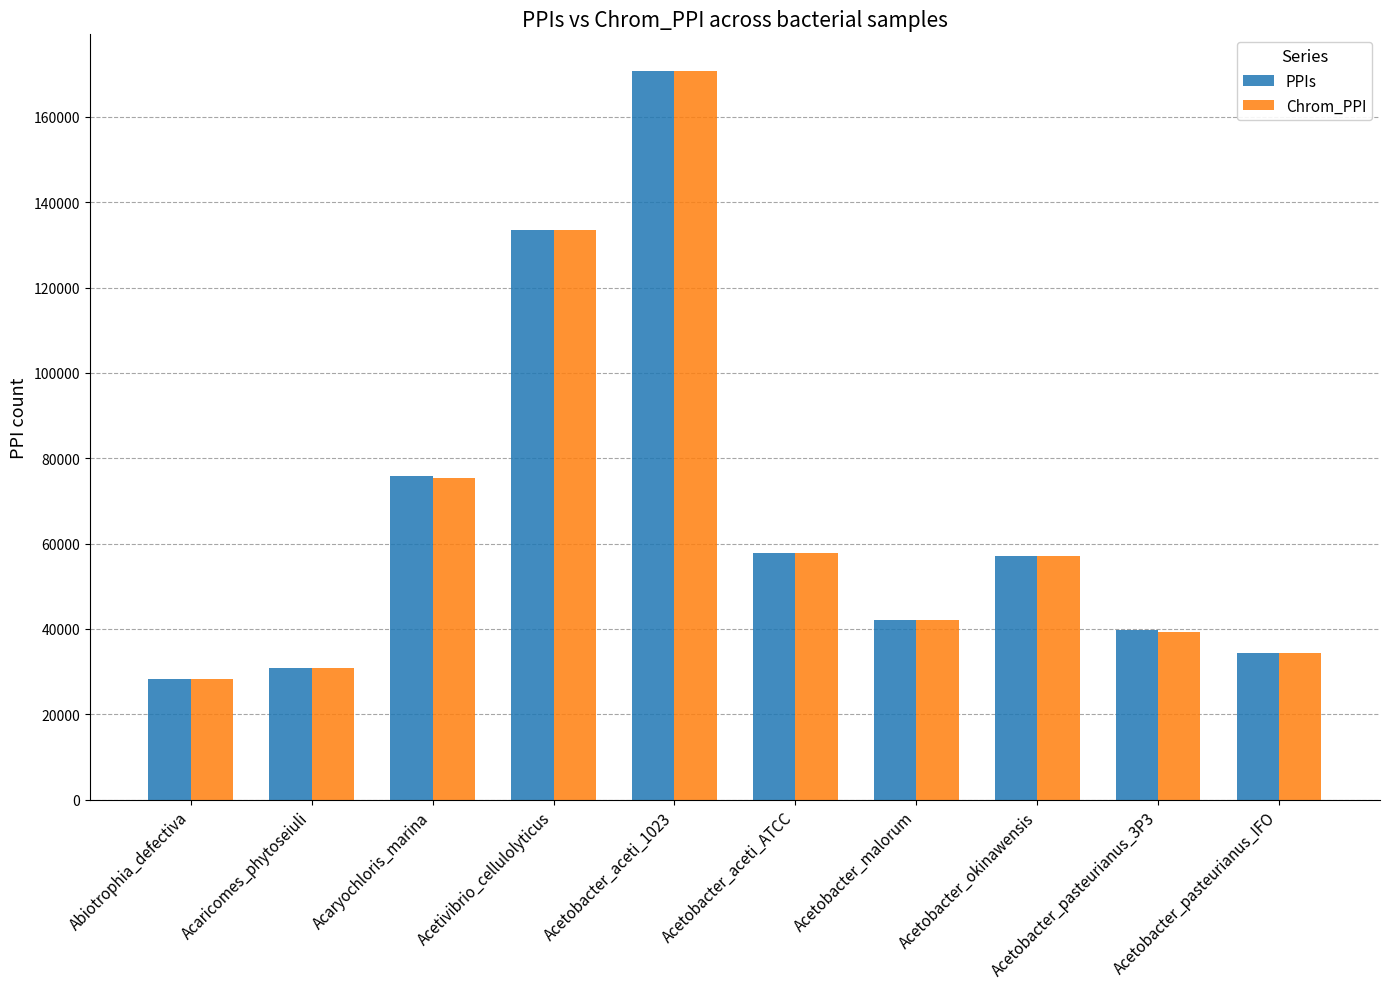

Is the value of Chrom_PPI at Abiotrophia_defectiva greater than the value of PPIs at Acetobacter_pasteurianus_IFO?

No